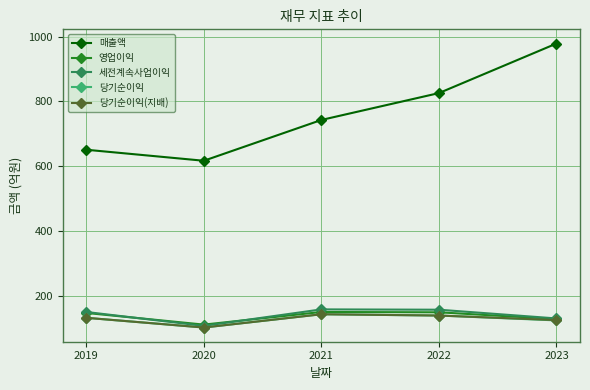

True or false: 세전계속사업이익 has more than 1 points higher than both neighbors.

False